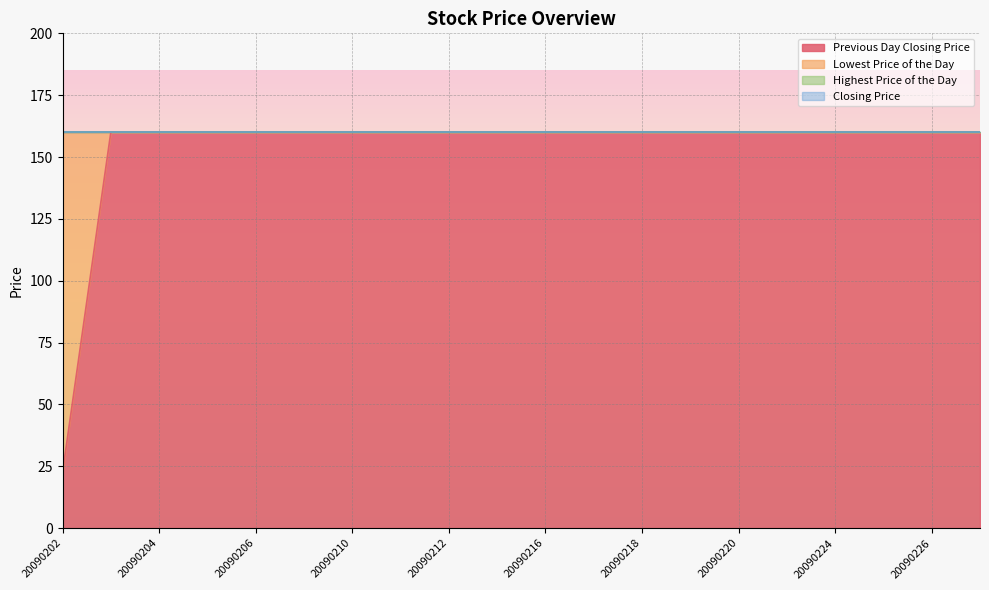

Reading right to left, what are all the values shown in this chart?

Previous Day Closing Price: 20090227=160.0	20090226=160.0	20090225=160.0	20090224=160.0	20090223=160.0	20090220=160.0	20090219=160.0	20090218=160.0	20090217=160.0	20090216=160.0	20090213=160.0	20090212=160.0	20090211=160.0	20090210=160.0	20090209=160.0	20090206=160.0	20090205=160.0	20090204=160.0	20090203=160.0	20090202=22.5
Lowest Price of the Day: 20090227=160.0	20090226=160.0	20090225=160.0	20090224=160.0	20090223=160.0	20090220=160.0	20090219=160.0	20090218=160.0	20090217=160.0	20090216=160.0	20090213=160.0	20090212=160.0	20090211=160.0	20090210=160.0	20090209=160.0	20090206=160.0	20090205=160.0	20090204=160.0	20090203=160.0	20090202=160.0
Highest Price of the Day: 20090227=160.0	20090226=160.0	20090225=160.0	20090224=160.0	20090223=160.0	20090220=160.0	20090219=160.0	20090218=160.0	20090217=160.0	20090216=160.0	20090213=160.0	20090212=160.0	20090211=160.0	20090210=160.0	20090209=160.0	20090206=160.0	20090205=160.0	20090204=160.0	20090203=160.0	20090202=160.0
Closing Price: 20090227=160.0	20090226=160.0	20090225=160.0	20090224=160.0	20090223=160.0	20090220=160.0	20090219=160.0	20090218=160.0	20090217=160.0	20090216=160.0	20090213=160.0	20090212=160.0	20090211=160.0	20090210=160.0	20090209=160.0	20090206=160.0	20090205=160.0	20090204=160.0	20090203=160.0	20090202=160.0